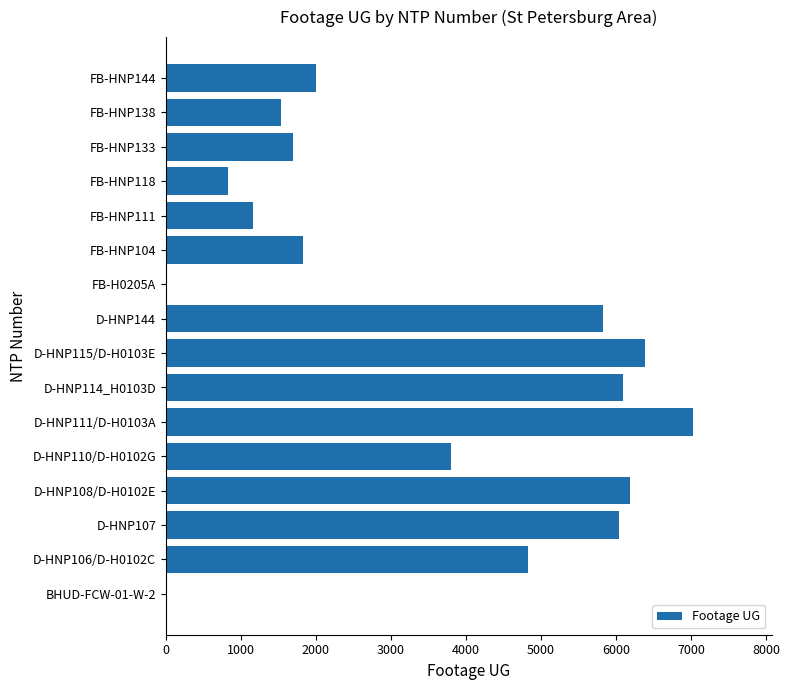

Is it true that the value at D-HNP115/D-H0103E is 6387?

True